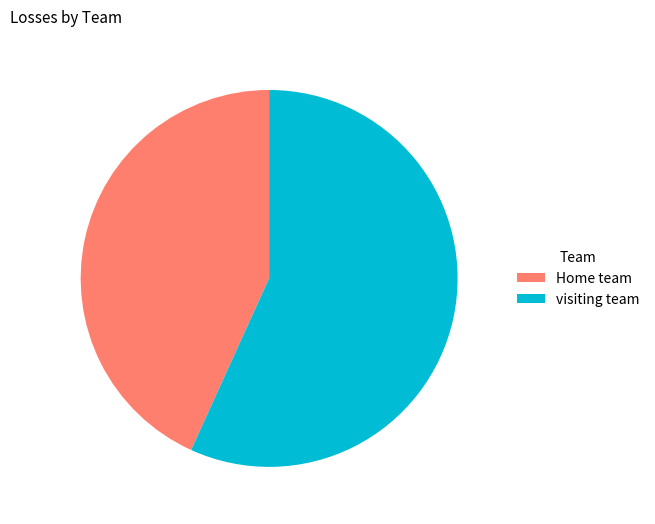

Which category has the smallest portion of the pie?

Home team